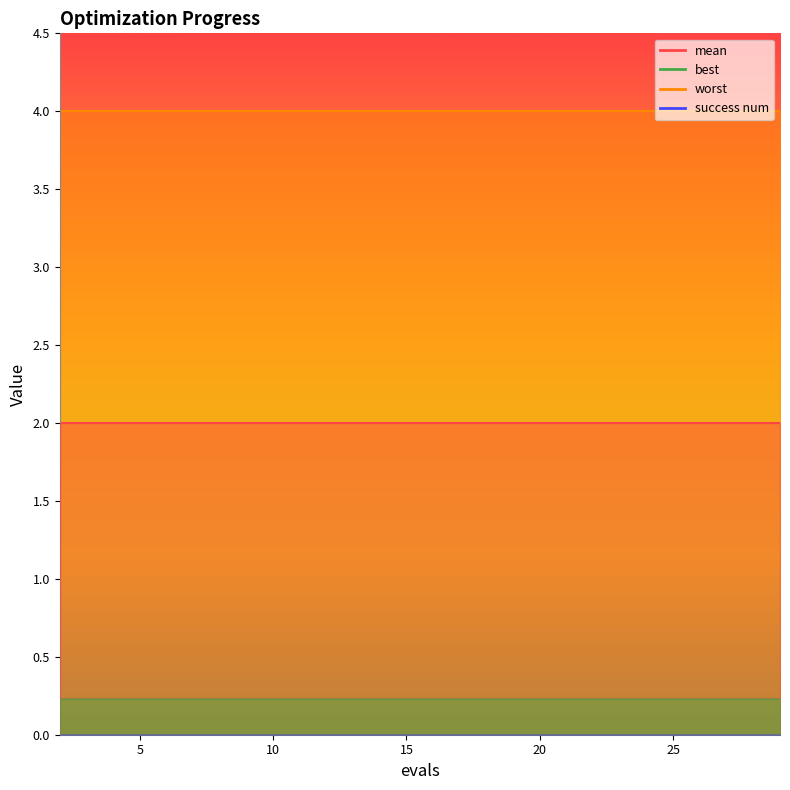

The value of mean at 17 is 2.0. True or false?

True